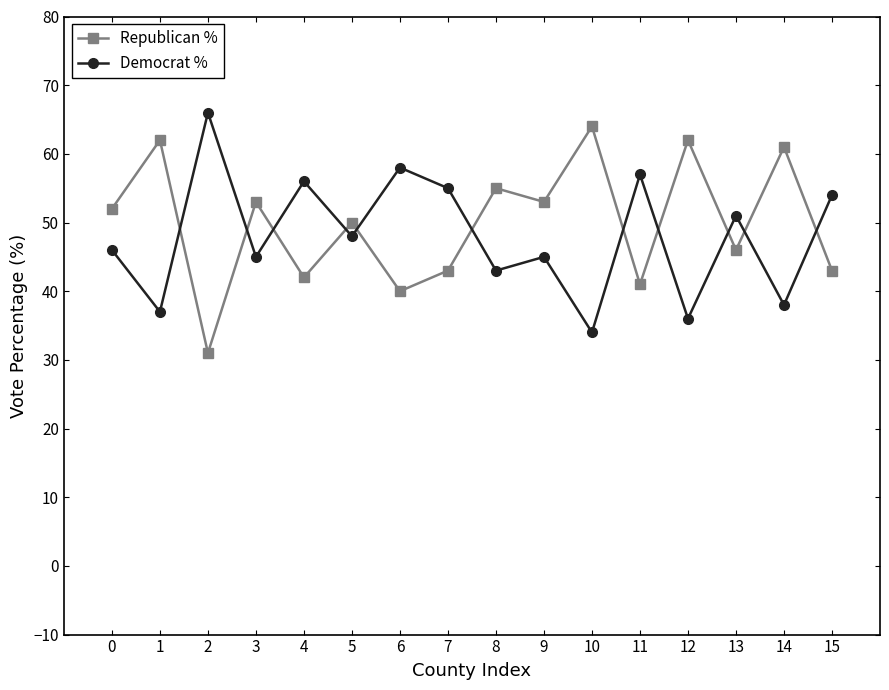

Which series has the largest total across all categories?

Republican %